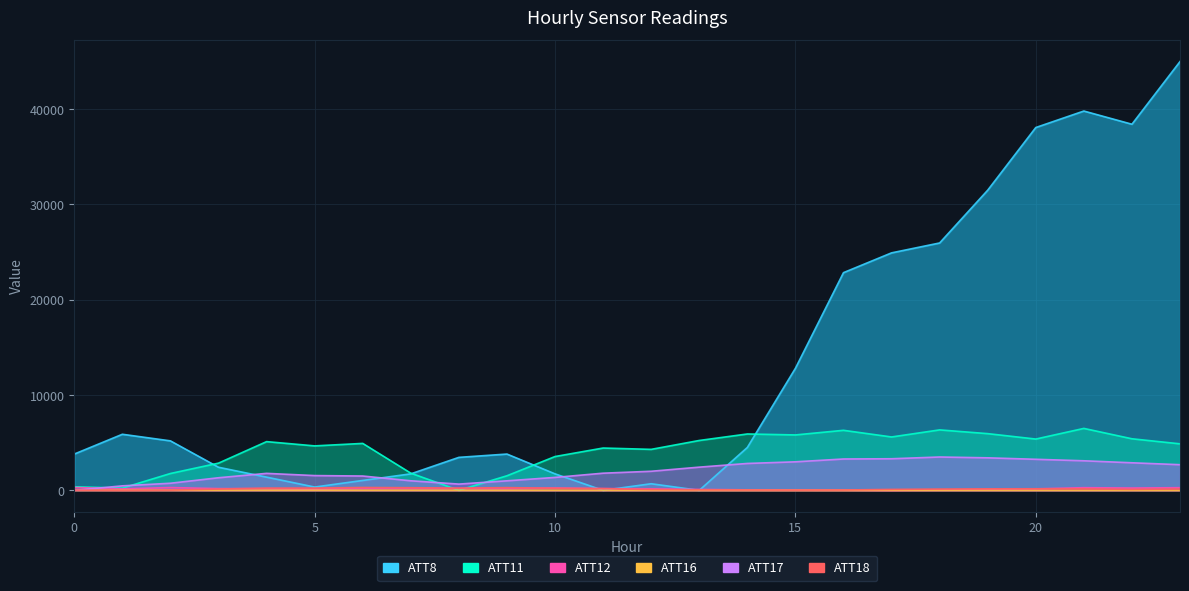

At which label does ATT16 reach its minimum?

22